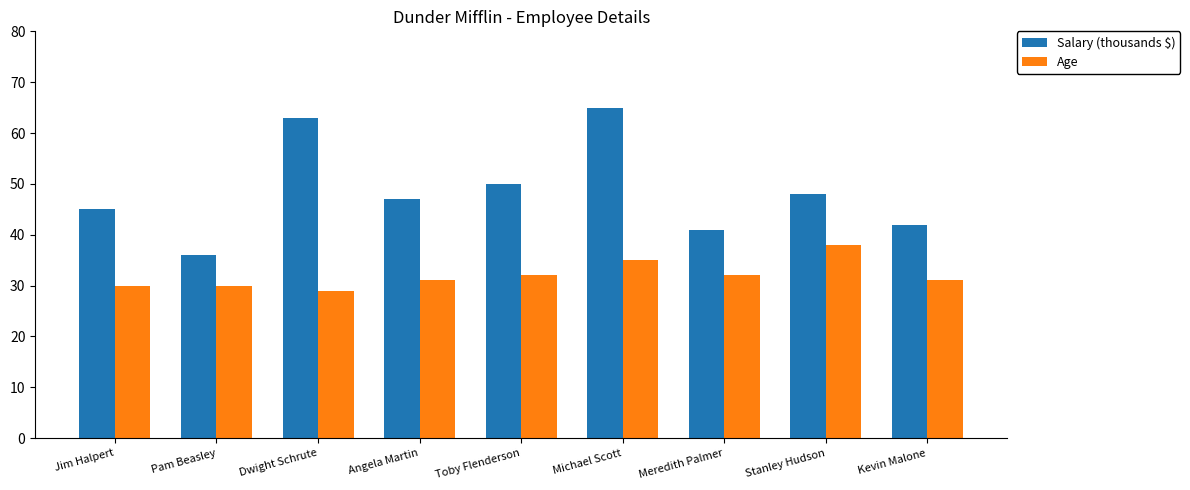

Where does the Salary (thousands $) series first go above 47?

Dwight Schrute